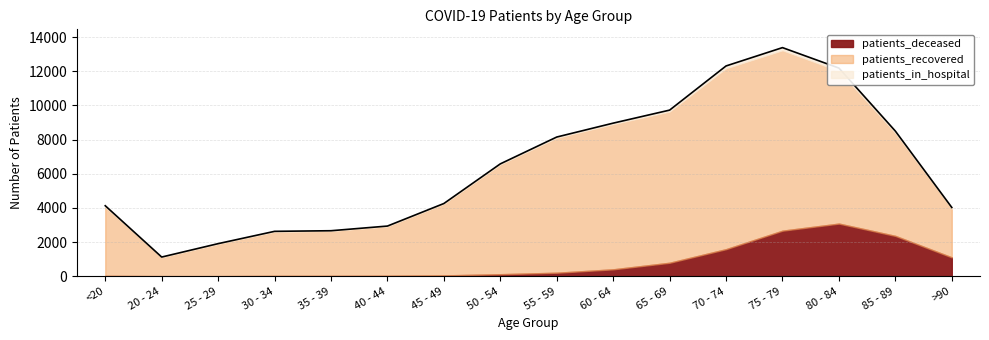

Is it true that patients_deceased equals 283 at 55 - 59?

False